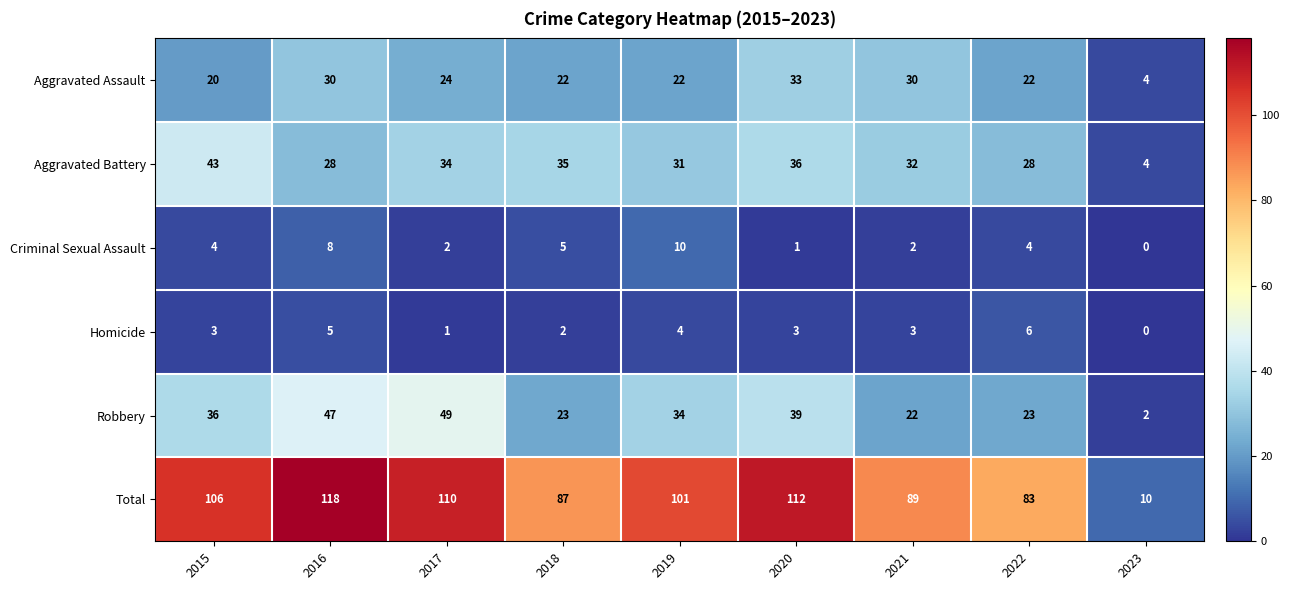

How many series are shown in this chart?

6